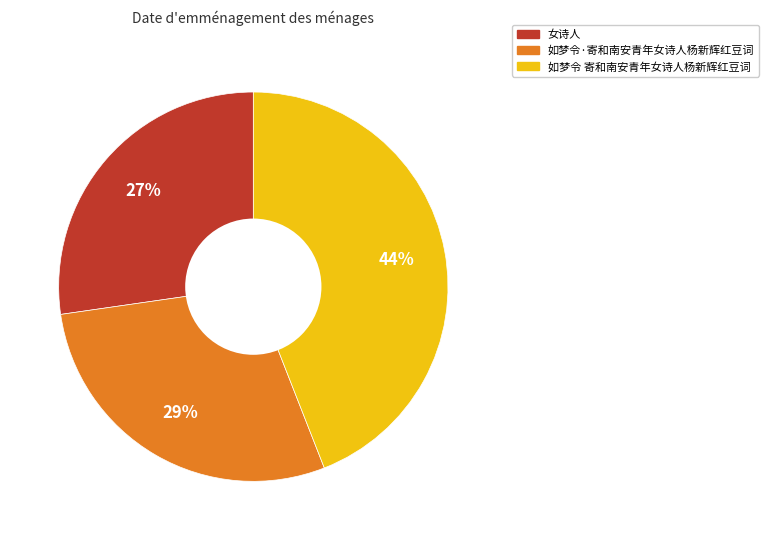

Is there any slice that represents more than half of the pie?

No